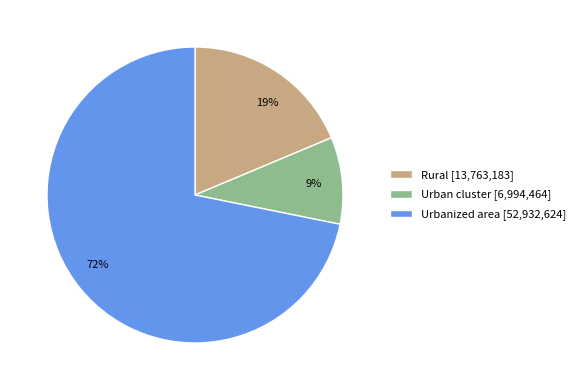

Do Rural and Urban cluster together represent more than half of the pie?

No